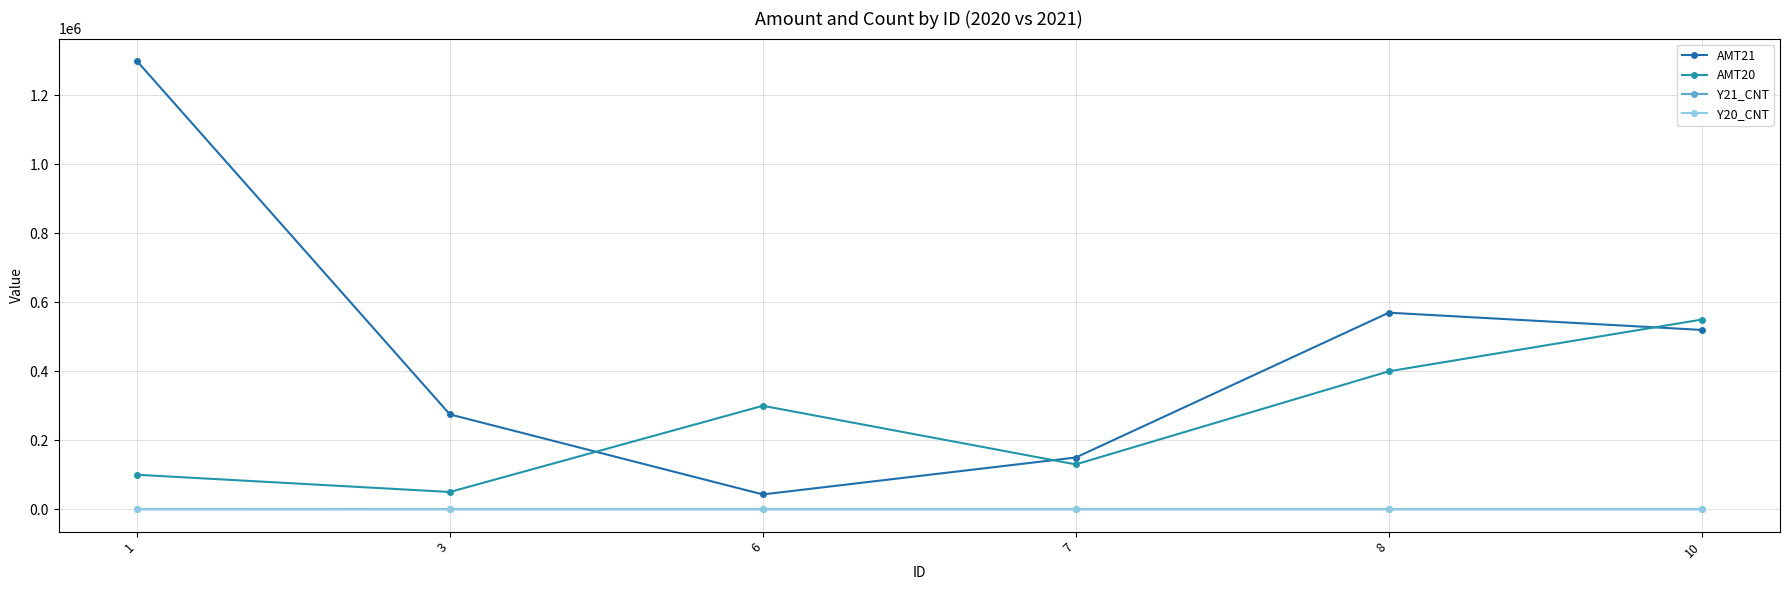

Reading right to left, transcribe all the data shown in this chart.

AMT21: 520000	570000	150000	42900	275000	1300000
AMT20: 550000	400000	130000	300000	50000	100000
Y21_CNT: 17	10	2	1	10	50
Y20_CNT: 16	7	2	6	5	40